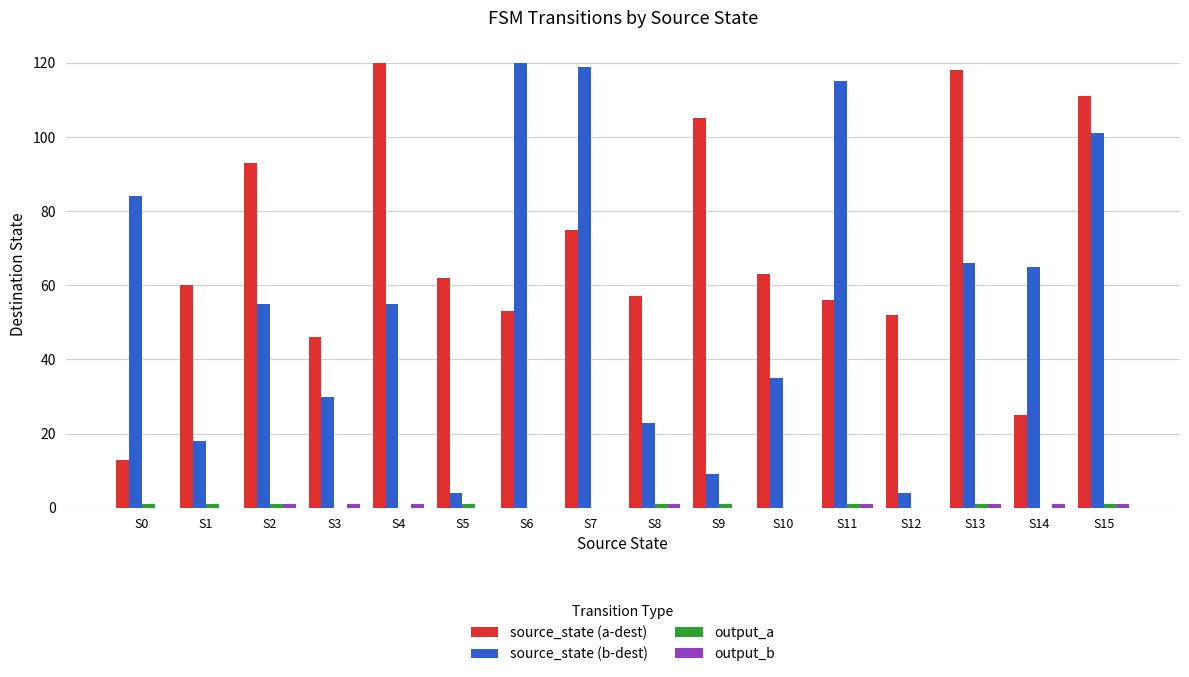

The value of source_state (a-dest) at S14 is 11. True or false?

False